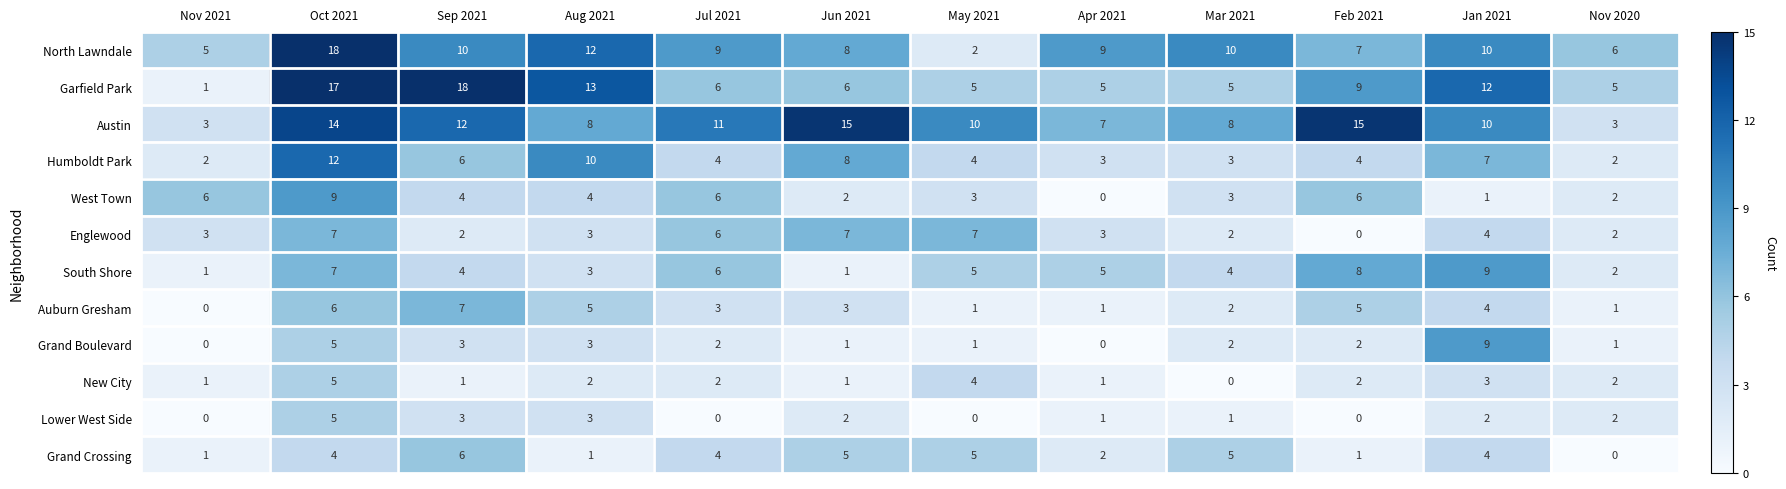

What is the total value across all series at Oct 2021?

109